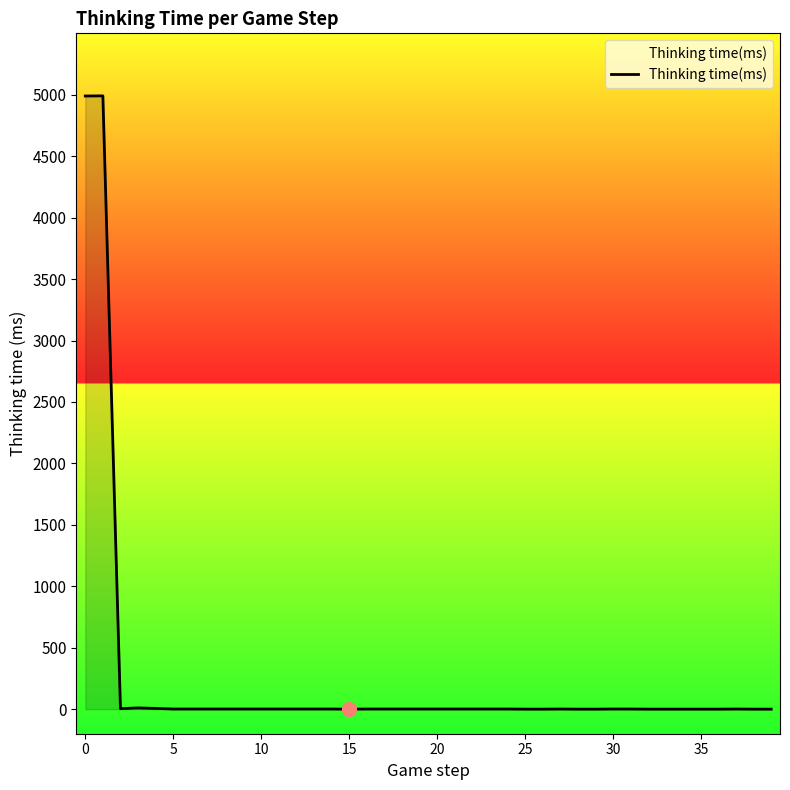

What is the difference between the maximum and minimum values?

4991